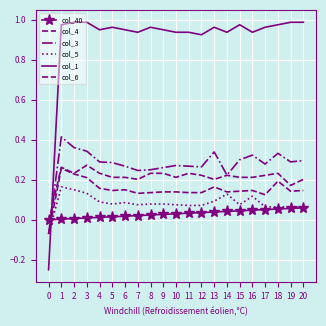

True or false: col_40 has a value of 0.0 at 8.

False